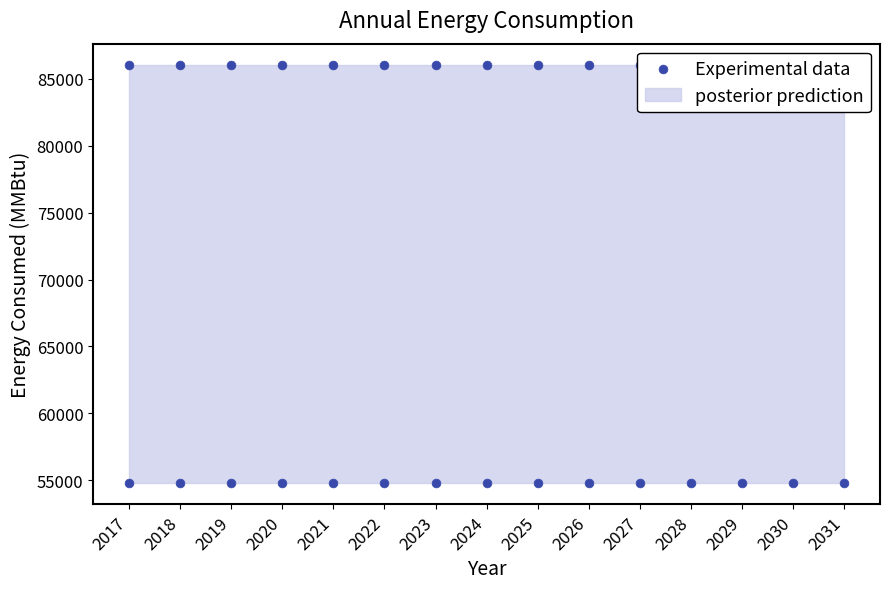

At how many categories does at least one series exceed 54805?

15